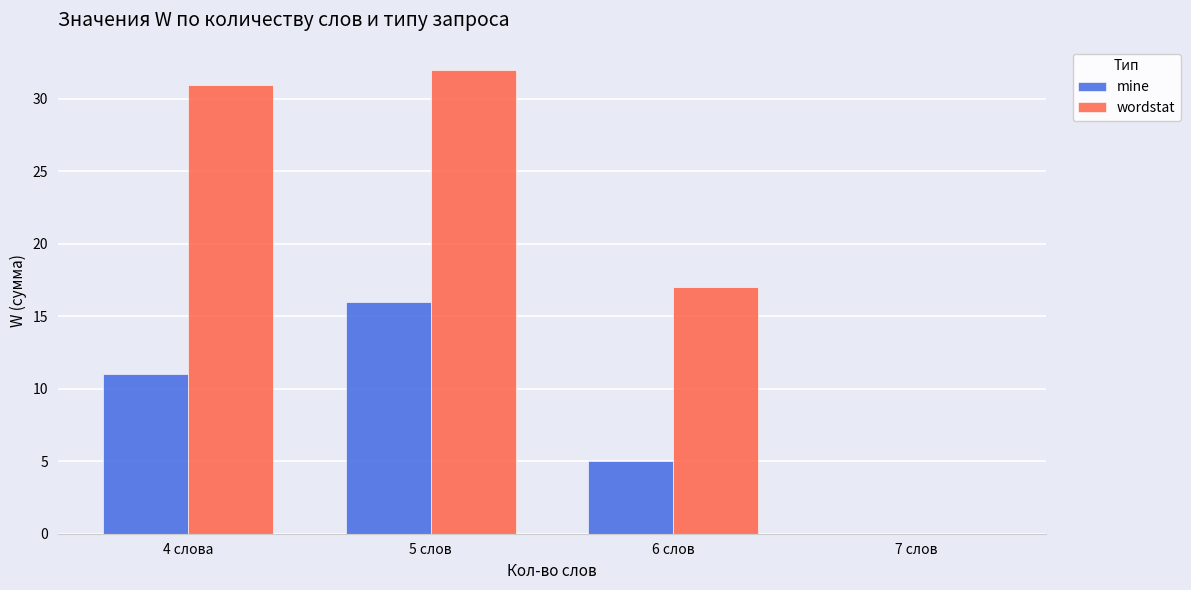

Reading right to left, extract all data points from this chart.

mine: 0	5	16	11
wordstat: 0	17	32	31